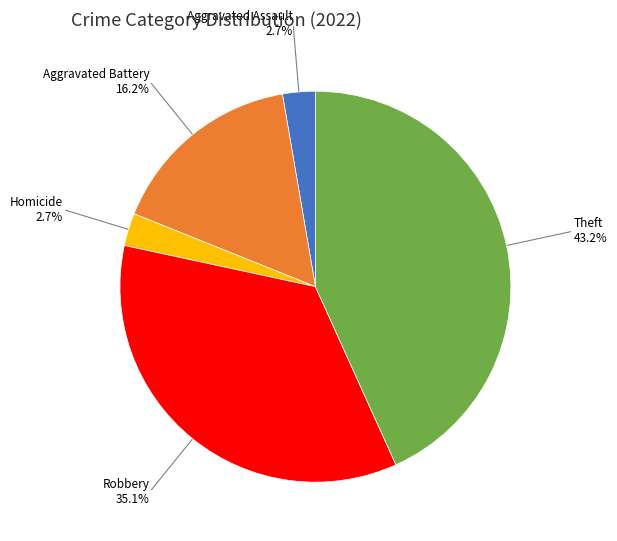

What percentage is NOT represented by Homicide?

97.3%